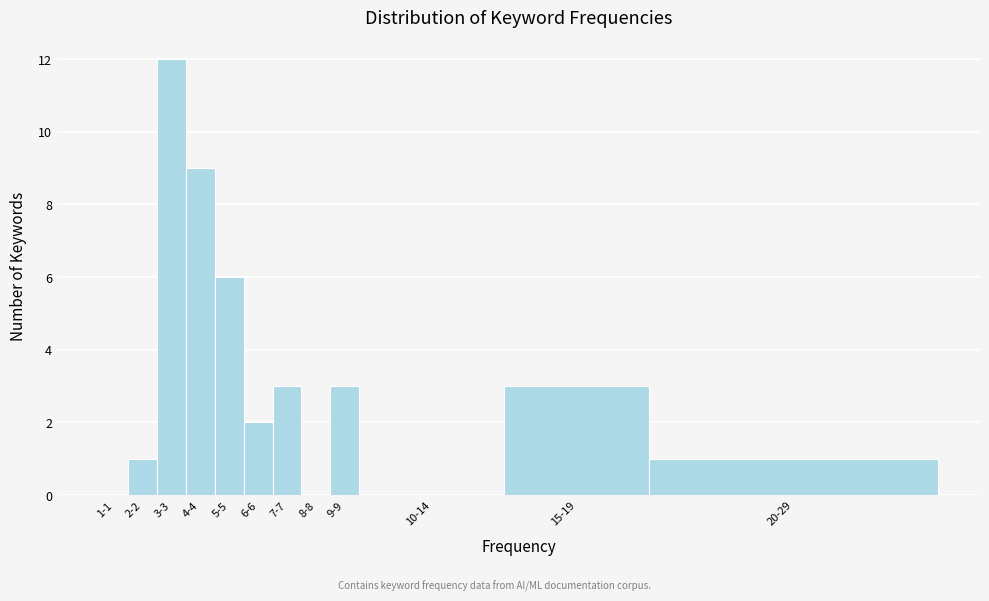

Reading left to right, extract all data points from this chart.

1-1=0	2-2=1	3-3=12	4-4=9	5-5=6	6-6=2	7-7=3	8-8=0	9-9=3	10-14=0	15-19=3	20-29=1